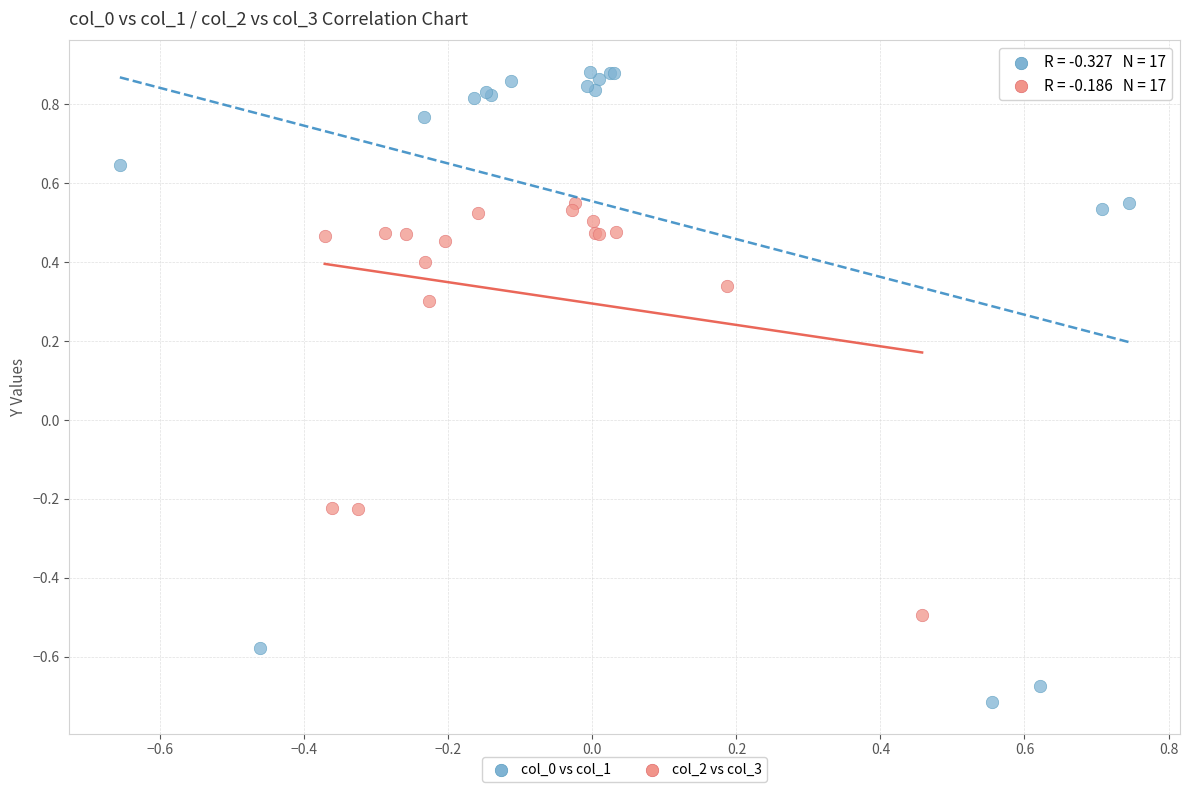

Which series has the largest Y range (max minus min)?

col_0 vs col_1